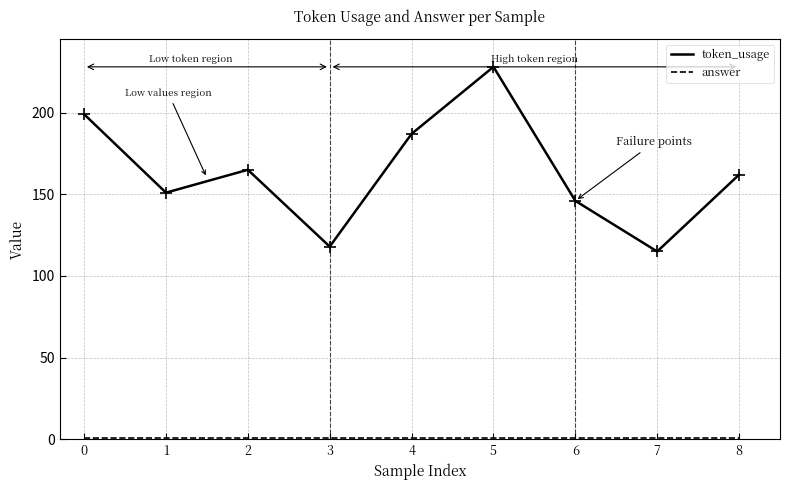

At which category is the sum across all series the highest?

5